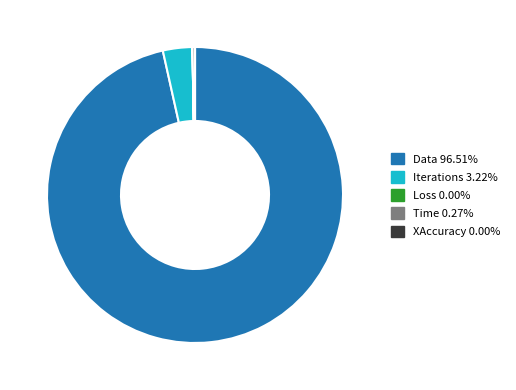

What is the largest slice in the pie chart?

Data